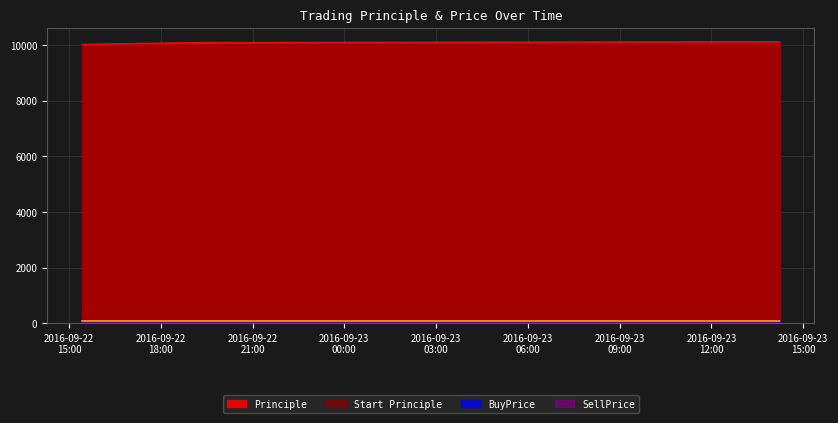

What is the approximate value of Principle at 2016-09-22 19:12:38?

10085.1